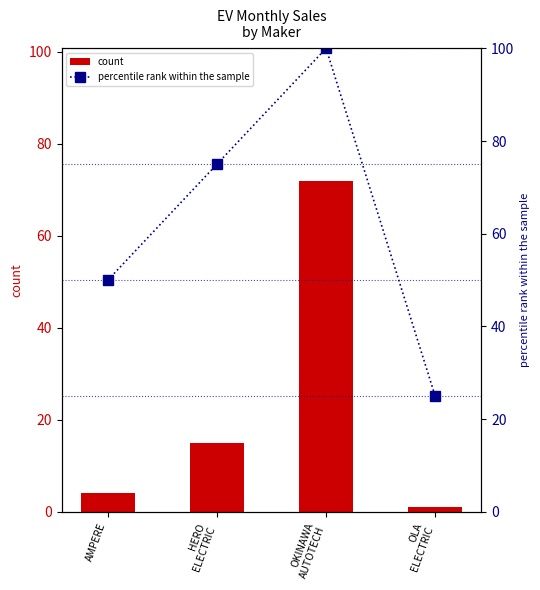

What is the minimum value shown in the chart?

1